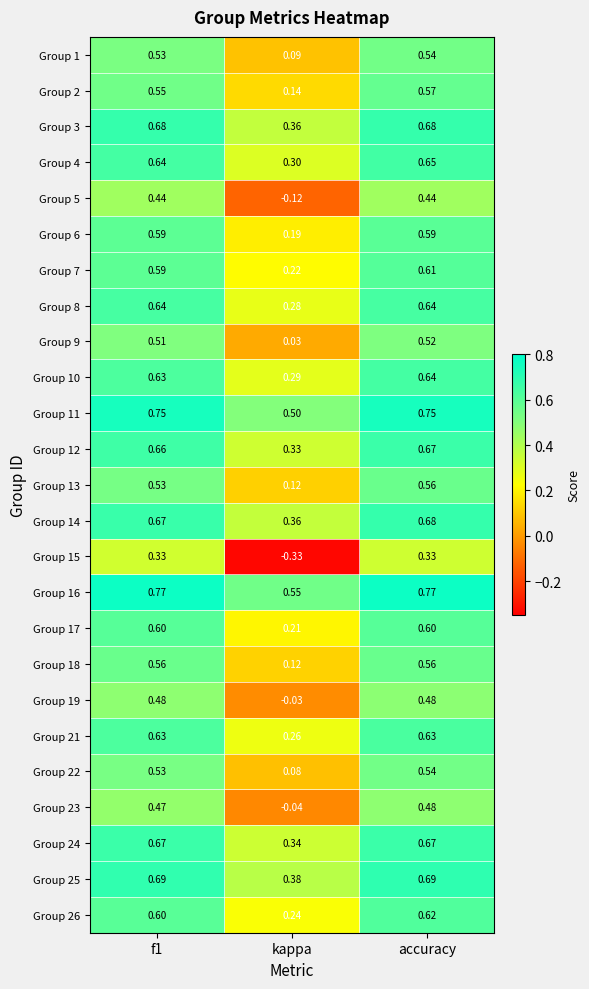

Which category has the highest value in the Group 4 series?

accuracy